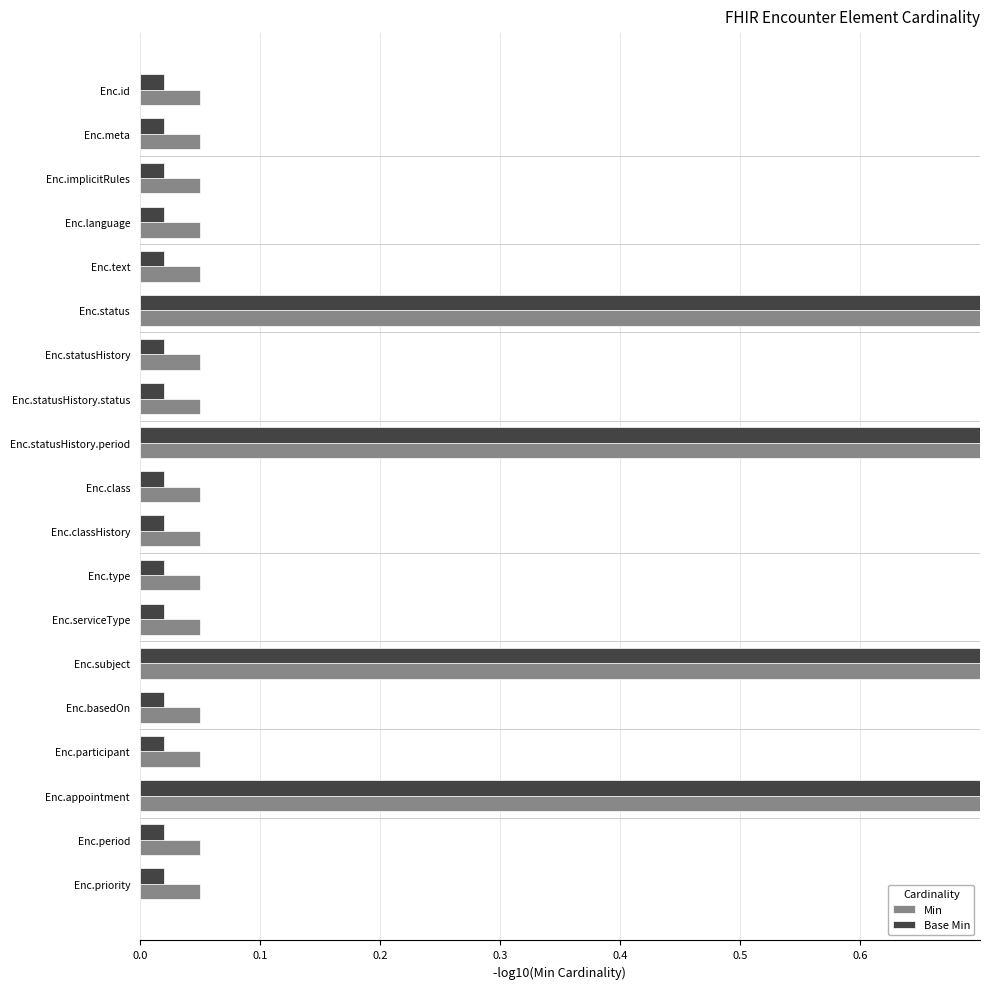

What is the difference between the maximum and second lowest values in the Base Min series?

1.0